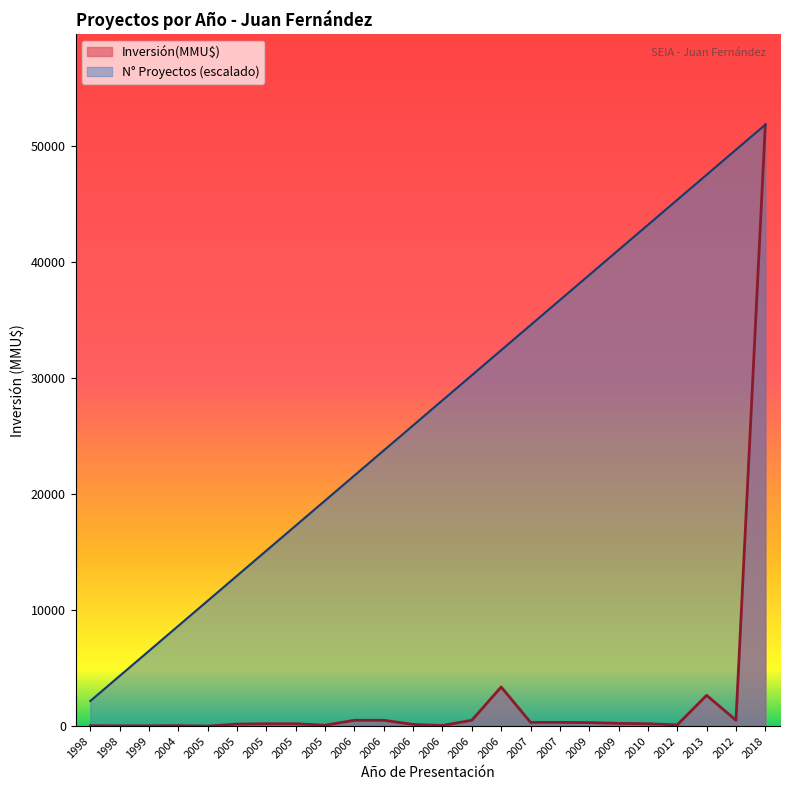

What is the label of the 4th point from the right?

2012